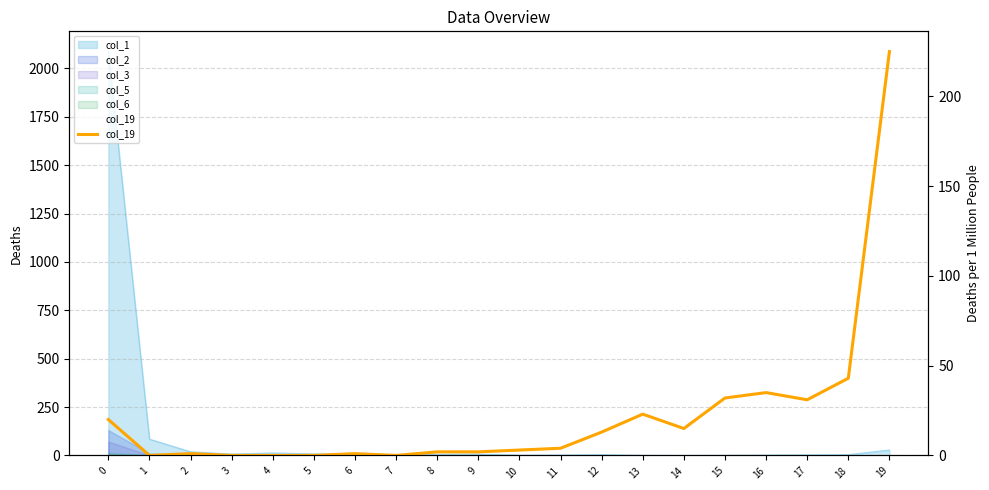

What is the difference between the values at 17 and 18?

12